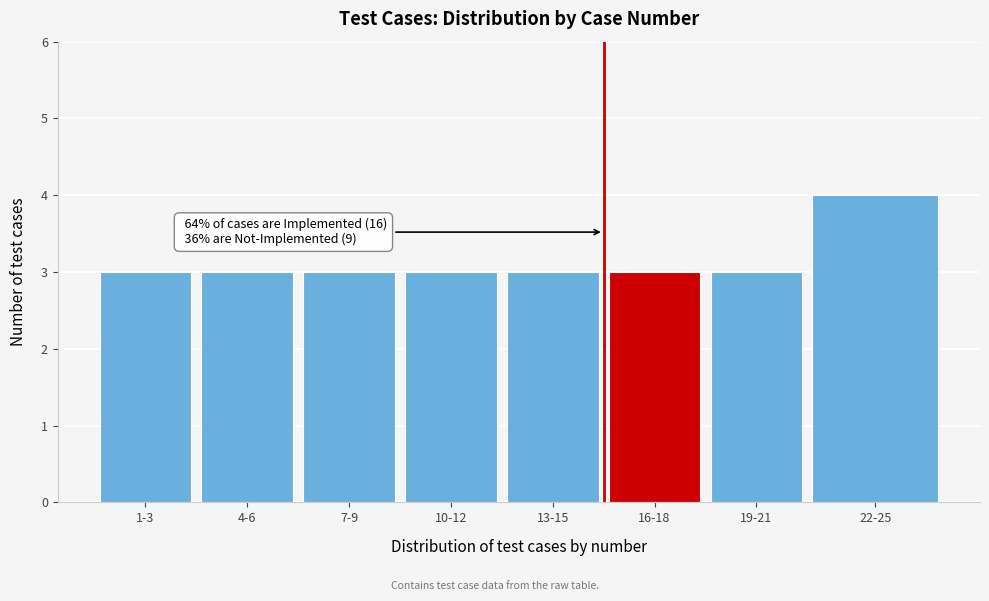

Reading right to left, transcribe all the data shown in this chart.

22-25=4	19-21=3	16-18=3	13-15=3	10-12=3	7-9=3	4-6=3	1-3=3